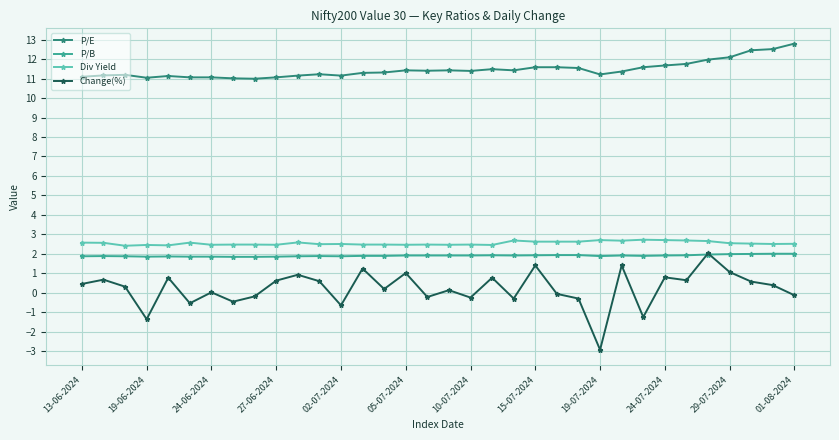

True or false: P/E and P/B cross at least once.

False